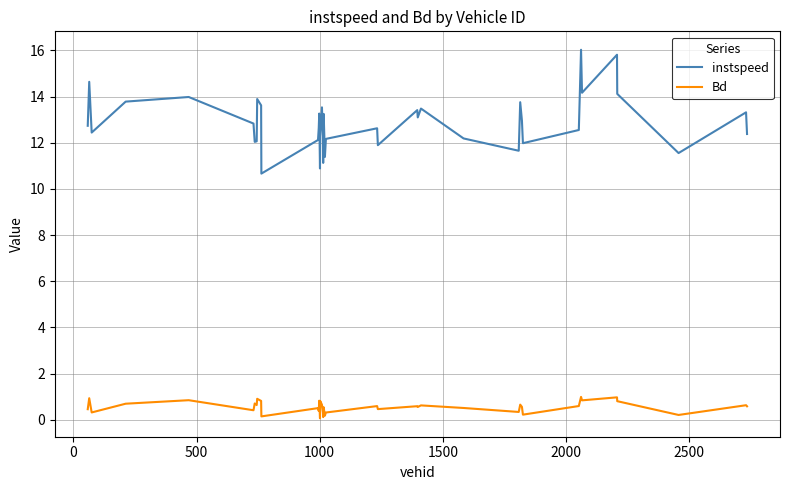

What is the minimum value shown in the chart?

0.1